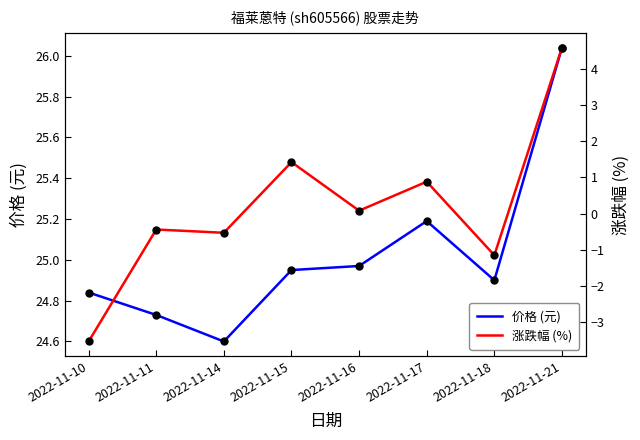

What is the total value across all series at 2022-11-14?

24.1